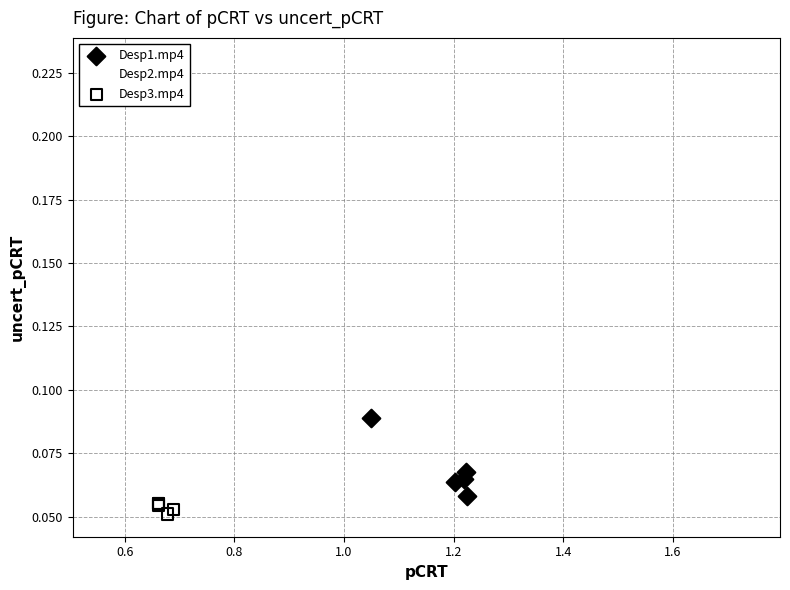

Which series has the largest Y range (max minus min)?

Desp2.mp4